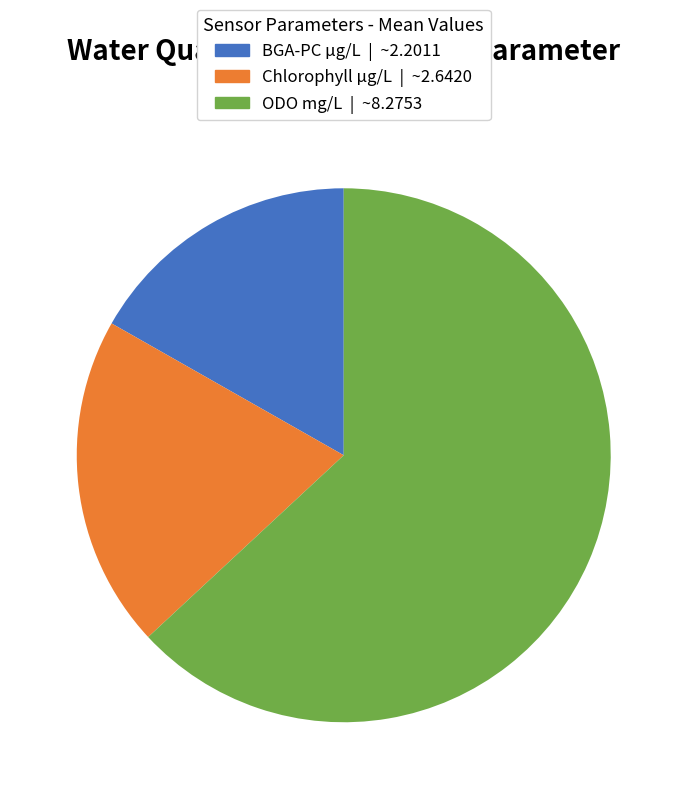

Count the number of slices in the pie.

3